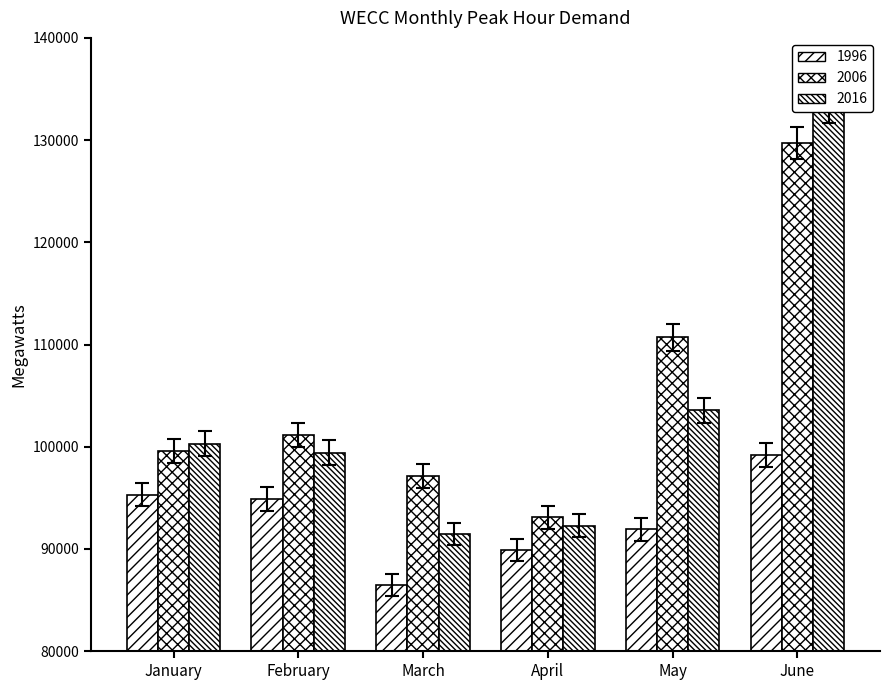

What is the sum of the 2006 values at June and February?

228125.2